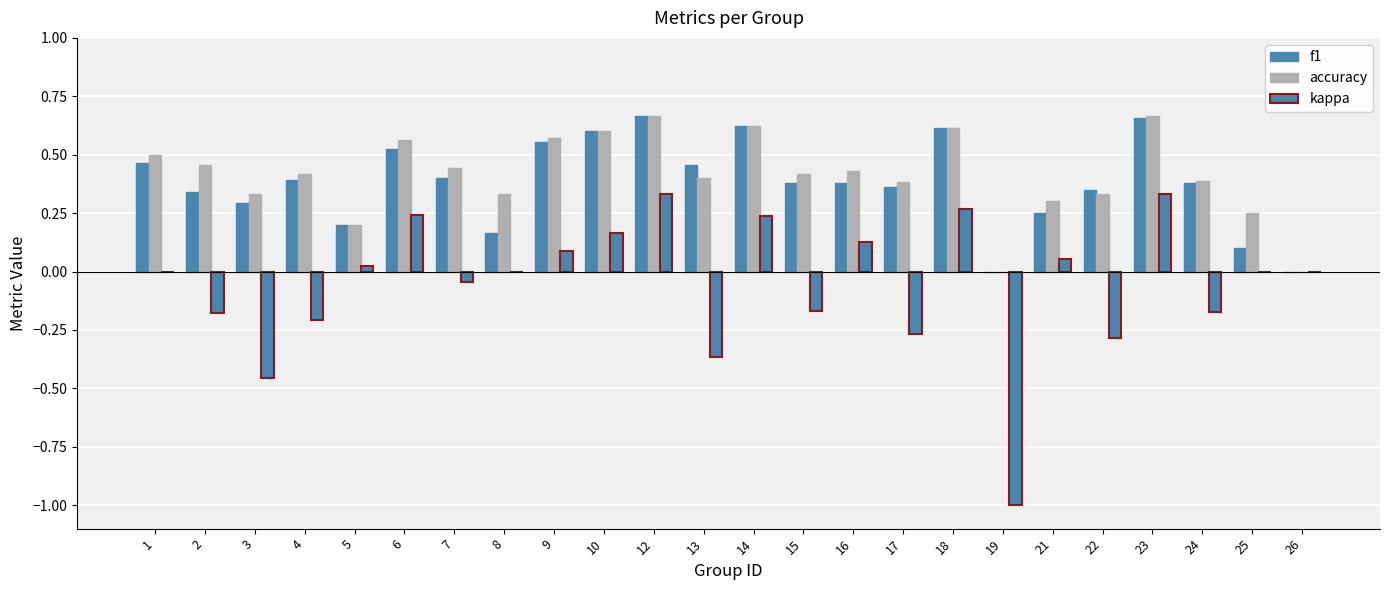

How many groups of bars are there?

24